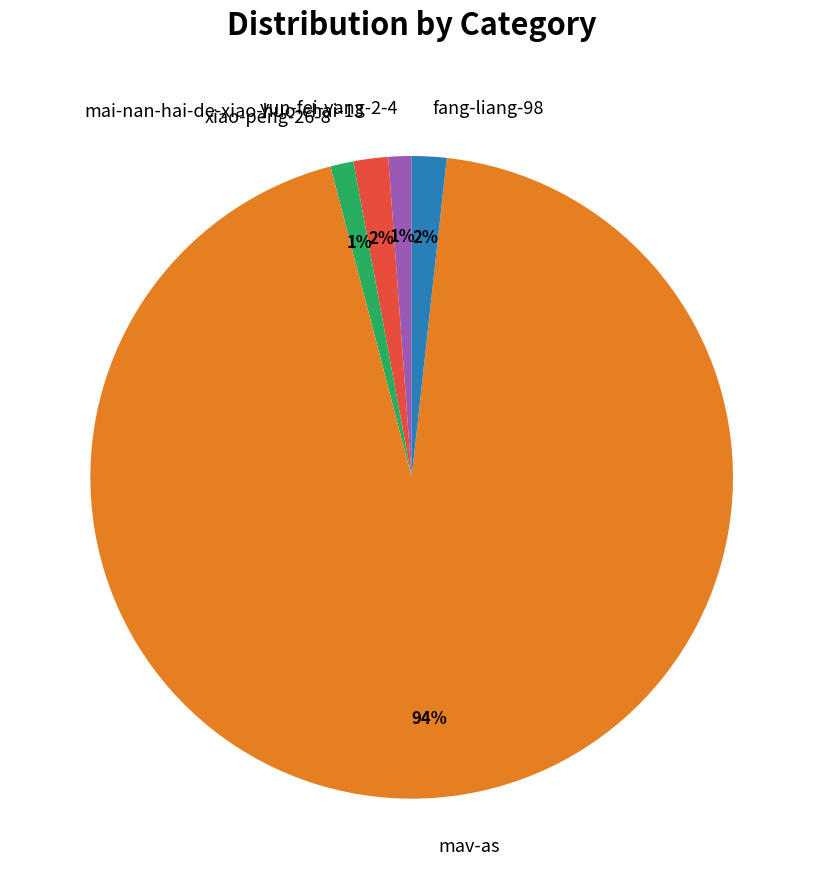

To the nearest percent, what is the difference between the fang-liang-98 and xiao-peng-26-8 slice percentages?

1%